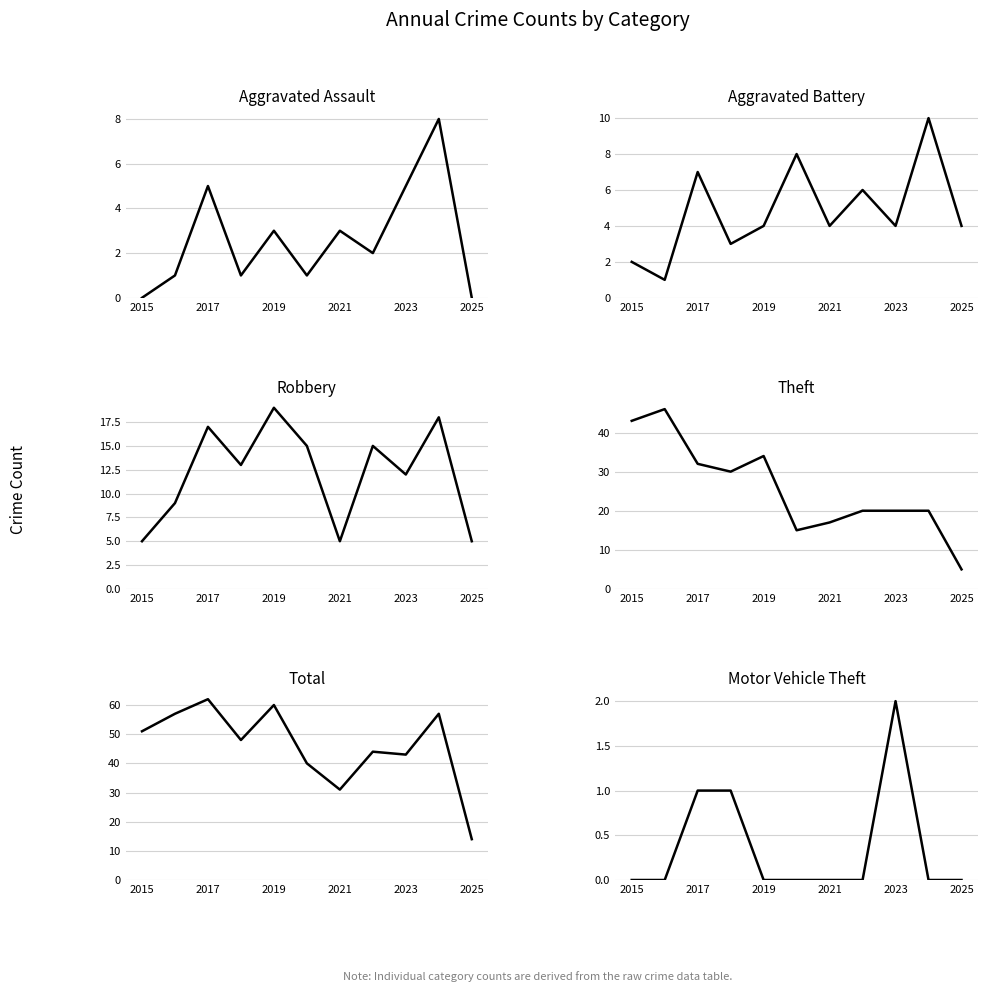

What is the difference between the maximum and second lowest values in the Aggravated Assault series?

8